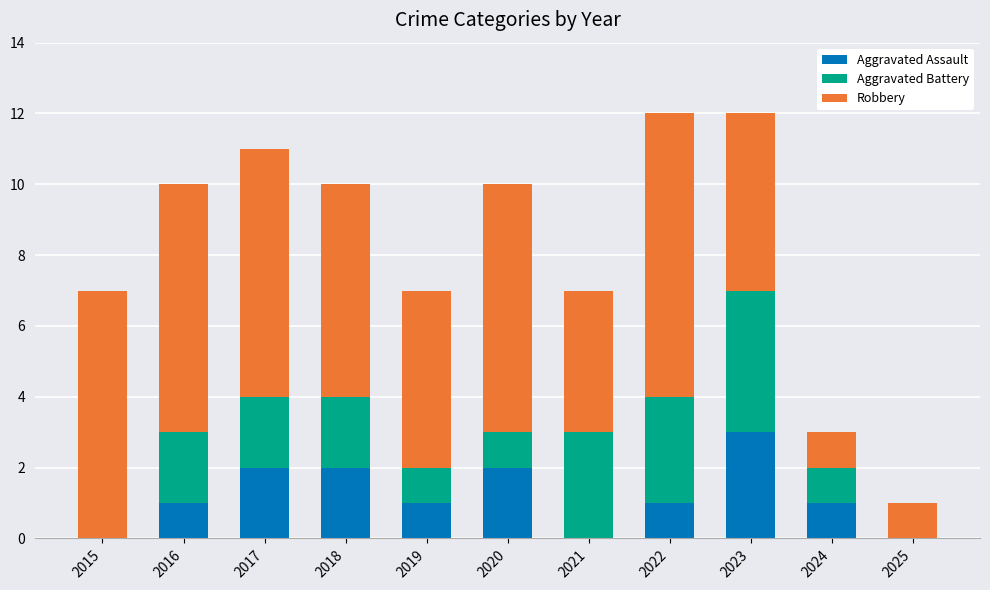

Read the Aggravated Assault value at 2023.

3